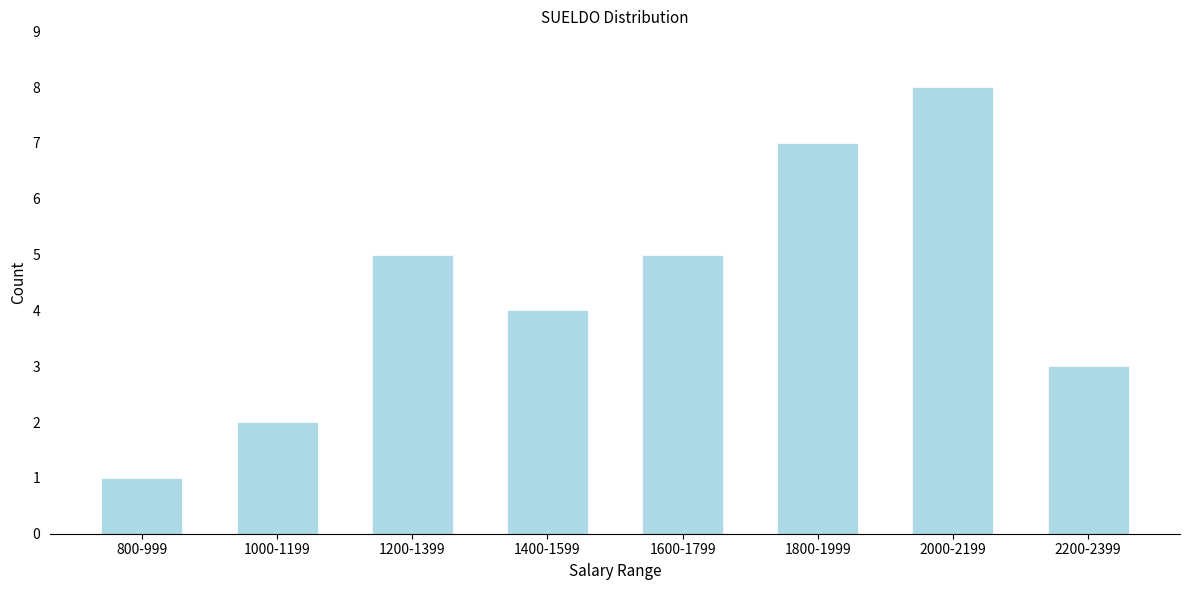

Reading left to right, extract all data points from this chart.

1	2	5	4	5	7	8	3